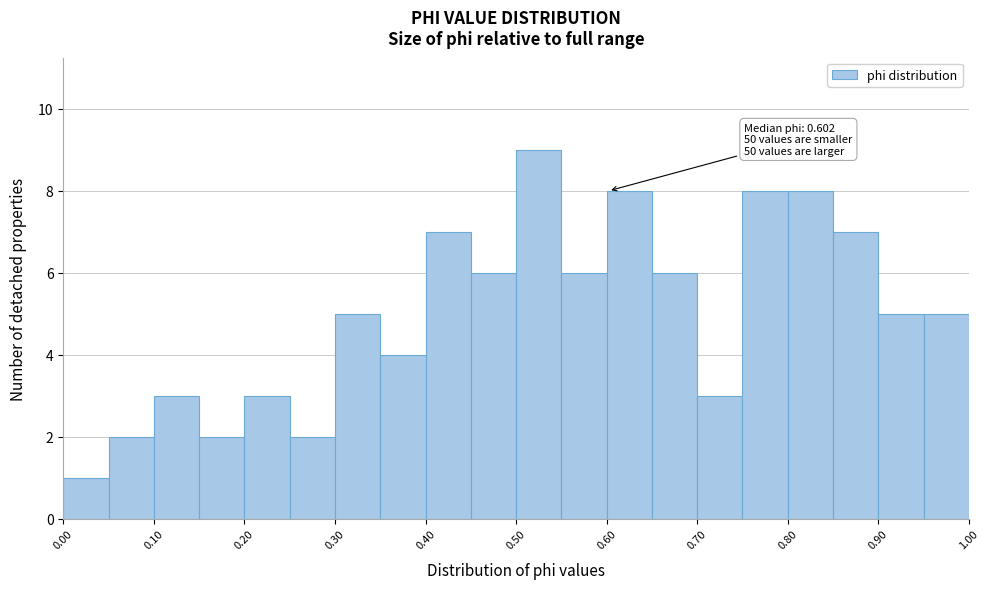

Over which range of the x-axis is the bar tallest?

0.50 to 0.55